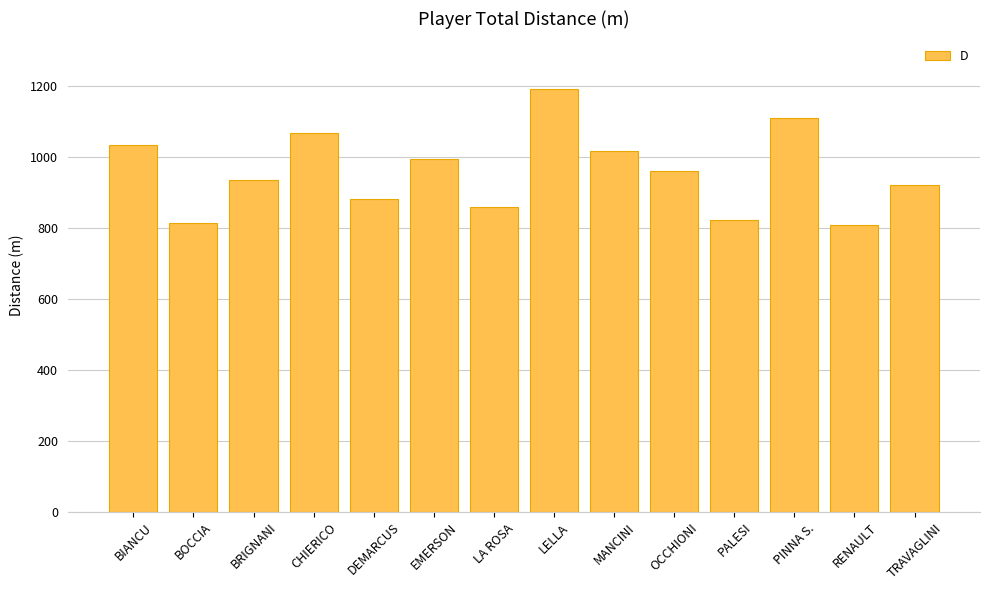

What value does the data have at LA ROSA?

860